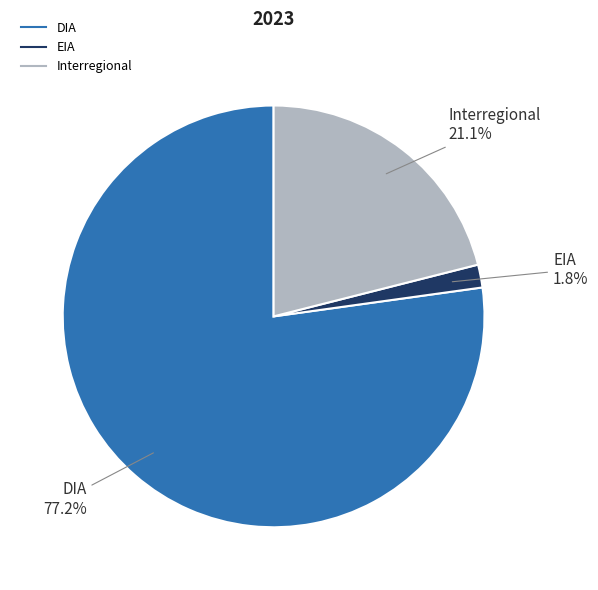

To the nearest percent, what is the average slice percentage?

33%